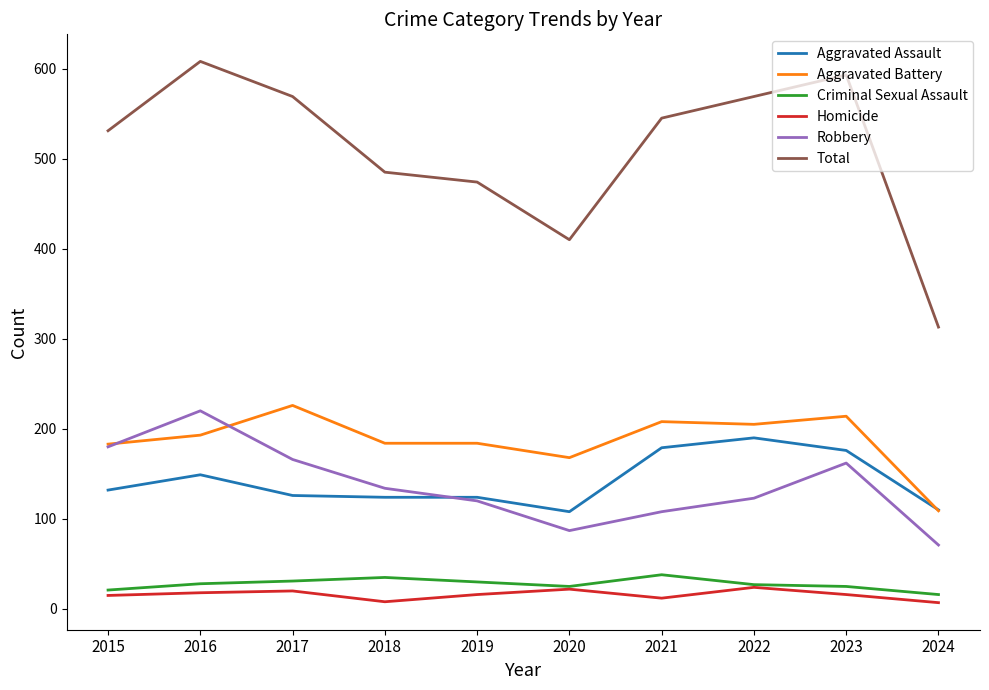

The value of Homicide at 2015 is 15. True or false?

True